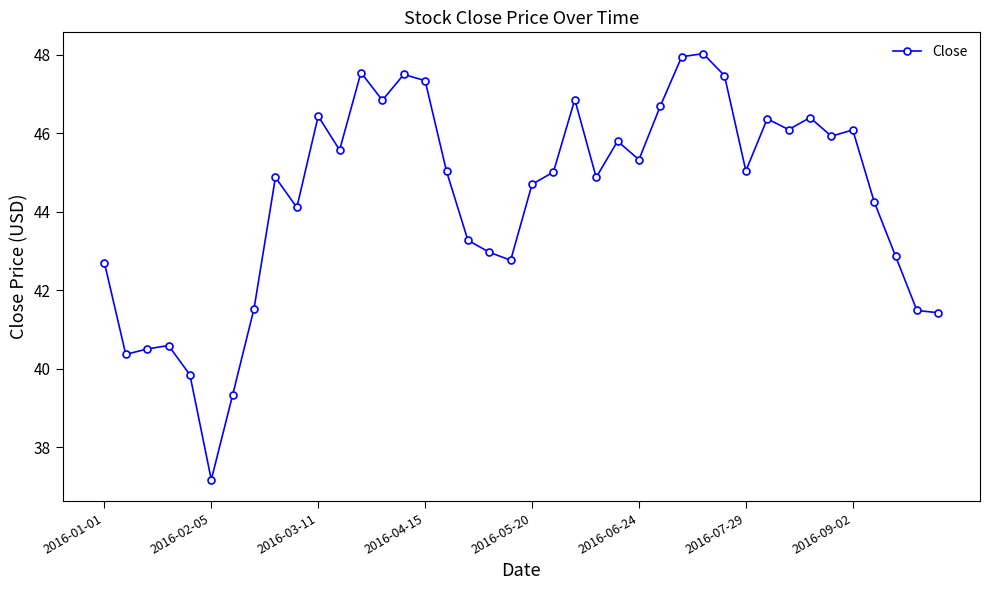

What is the sum of all values?

1775.0